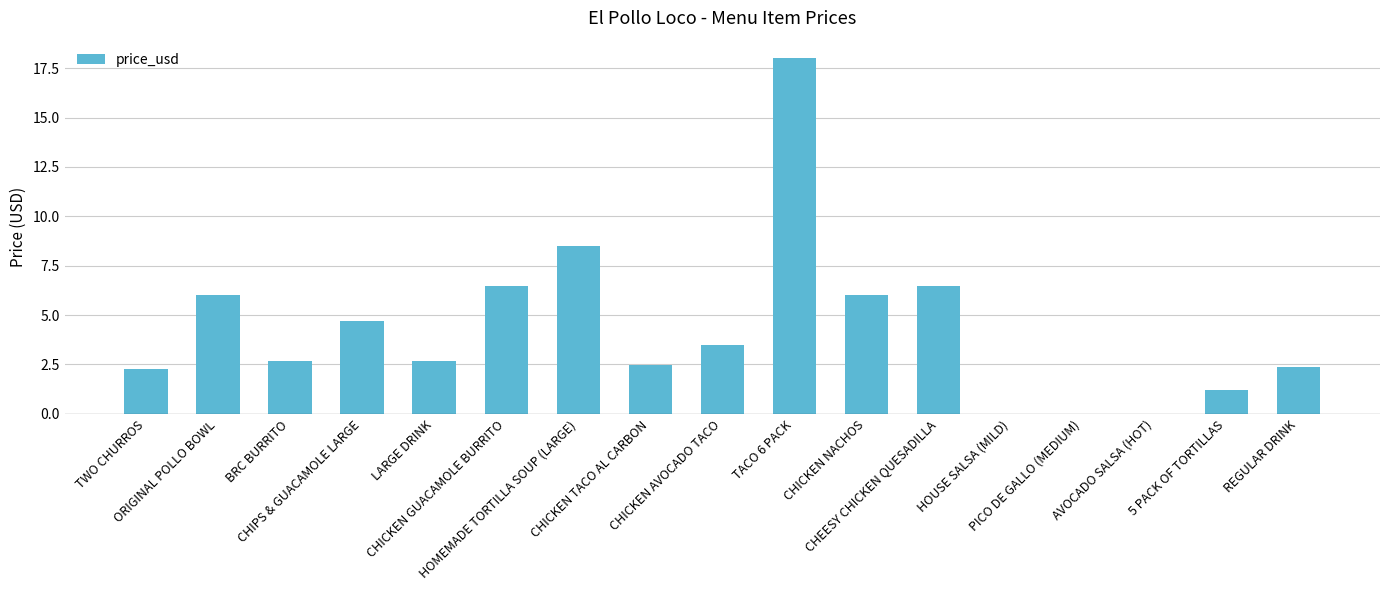

What is the sum of all values?

73.4